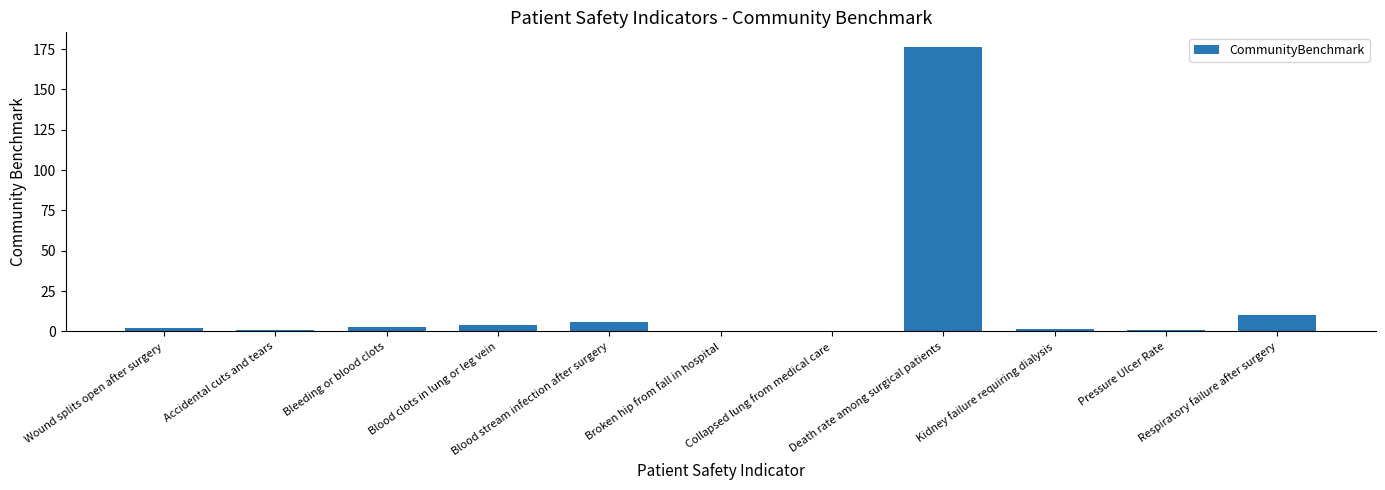

What is the maximum value shown in the chart?

176.6